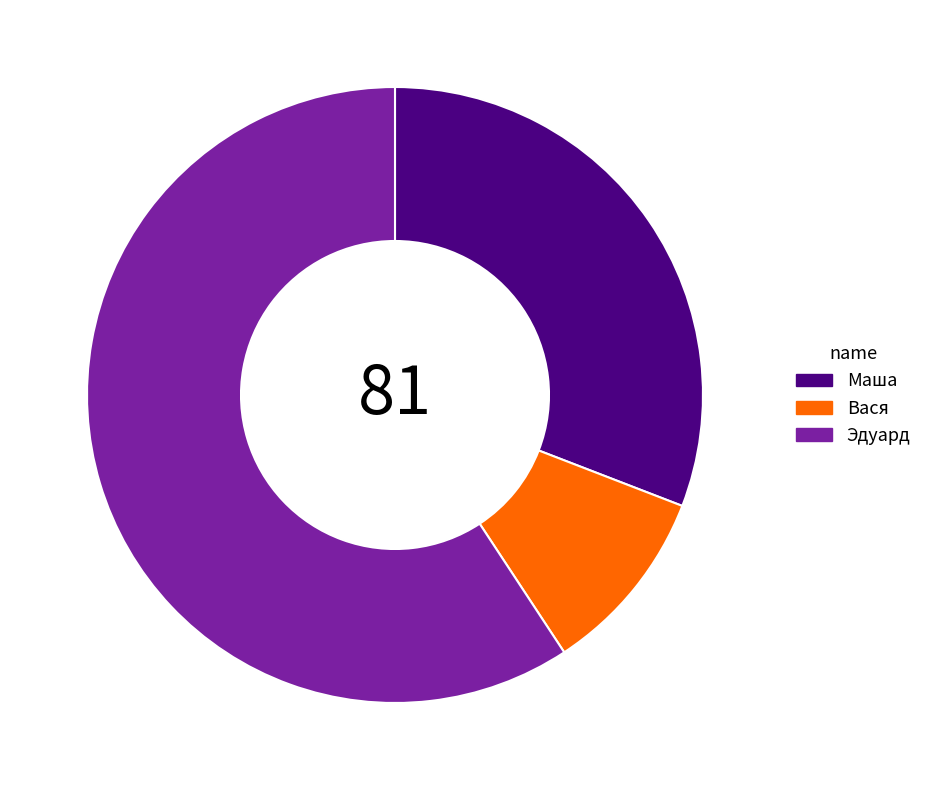

How many slices are in this pie chart?

3